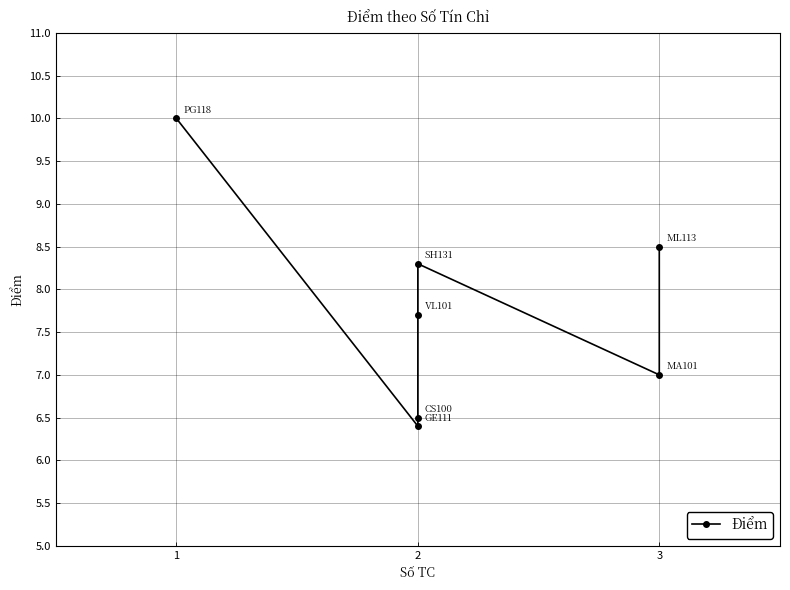

Does the chart display data point markers on the line(s)?

Yes